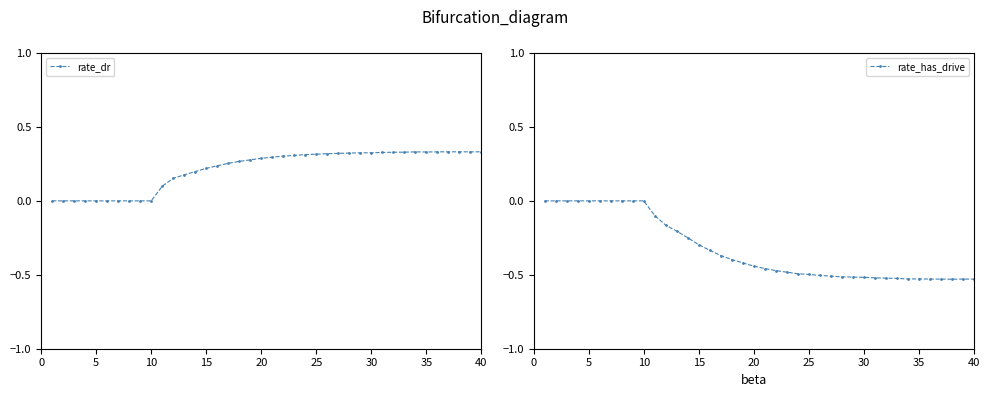

How many interior local peaks does the rate_dr series have?

3